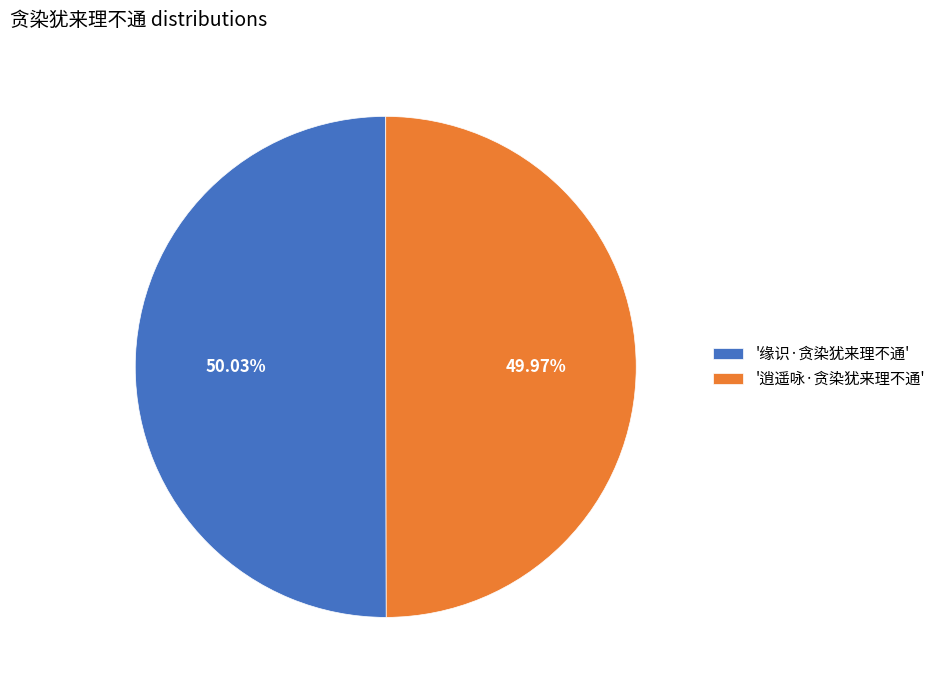

What is the ratio of the value at '缘识·贪染犹来理不通' to the value at '逍遥咏·贪染犹来理不通'?

1.0